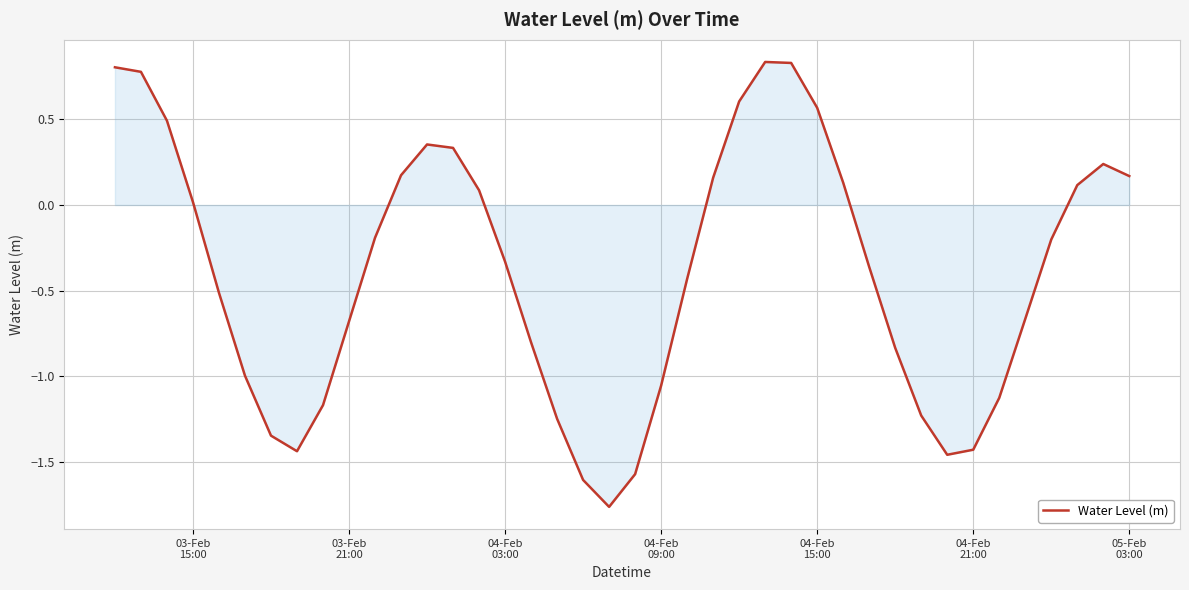

True or false: there are more than 2 points higher than both neighbors.

True